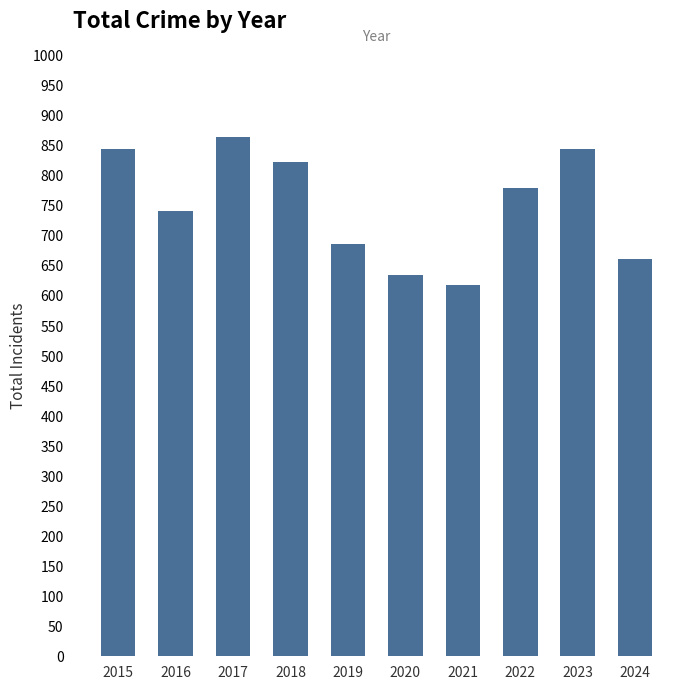

How many data points are less than 779?

5